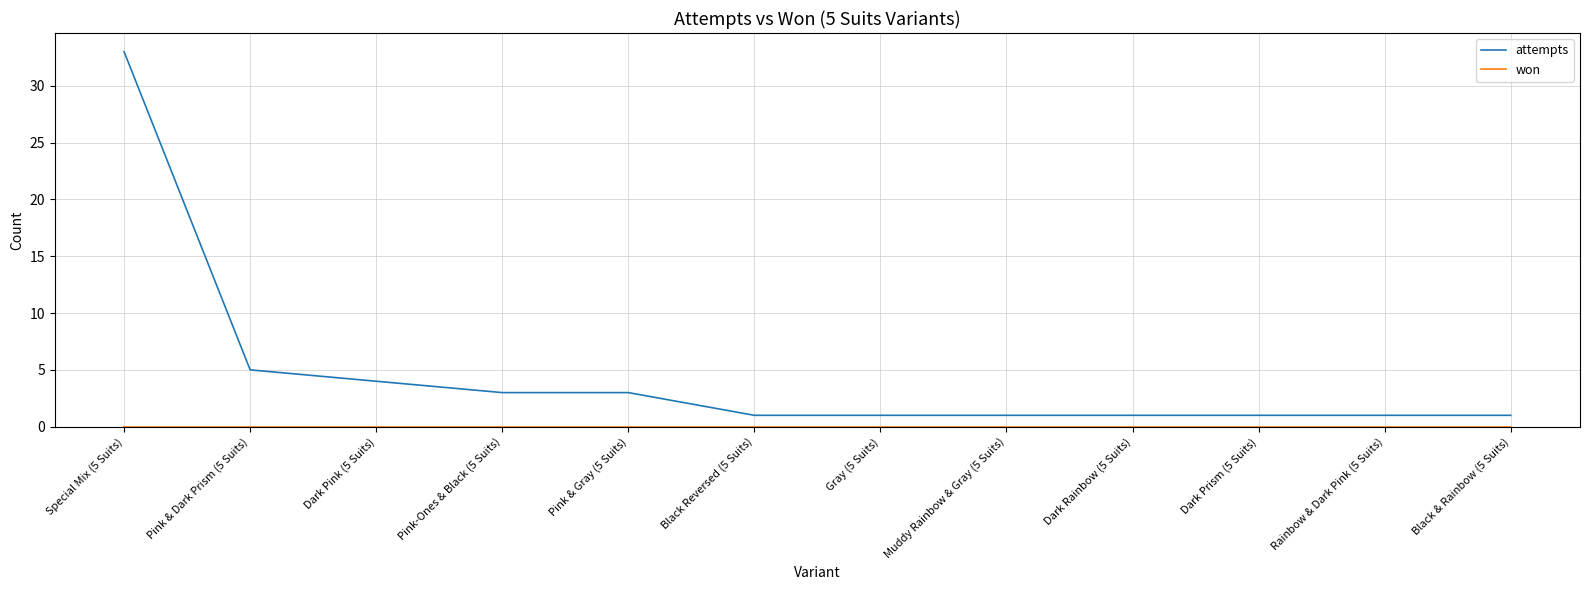

Where is attempts nearest to the value 17?

Pink & Dark Prism (5 Suits)